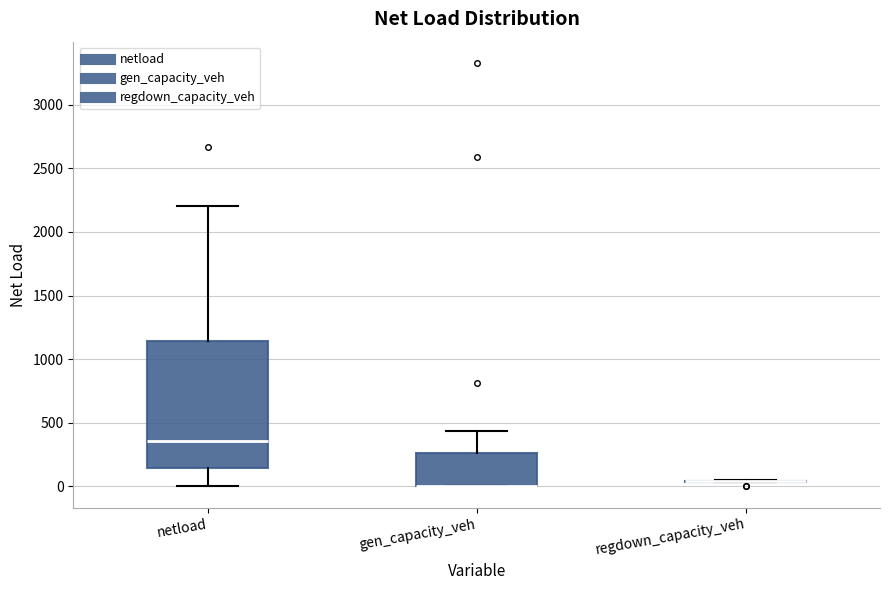

Which box is the tallest, from its lower edge to its upper edge?

netload